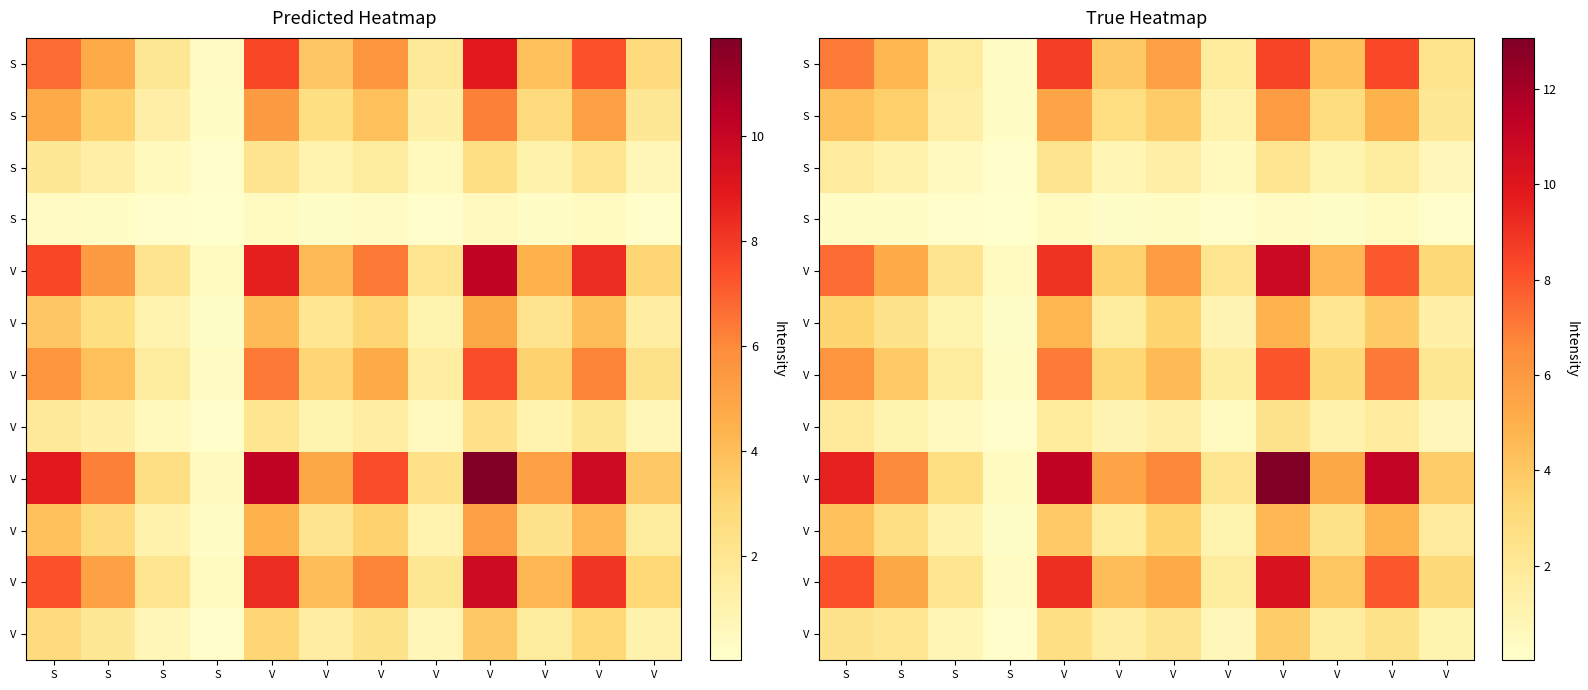

What is the sum of the row_0 values at S and V?

6.0